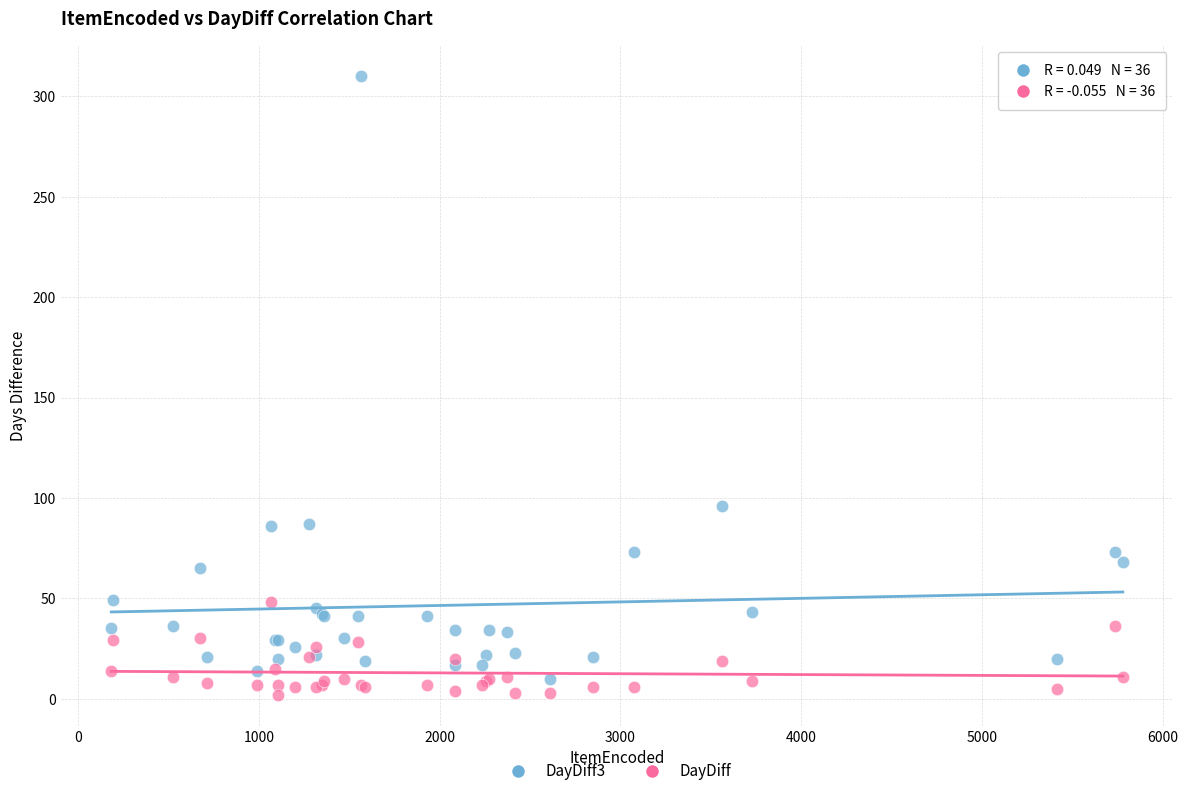

Across all series, what Y value is closest to 156?

96